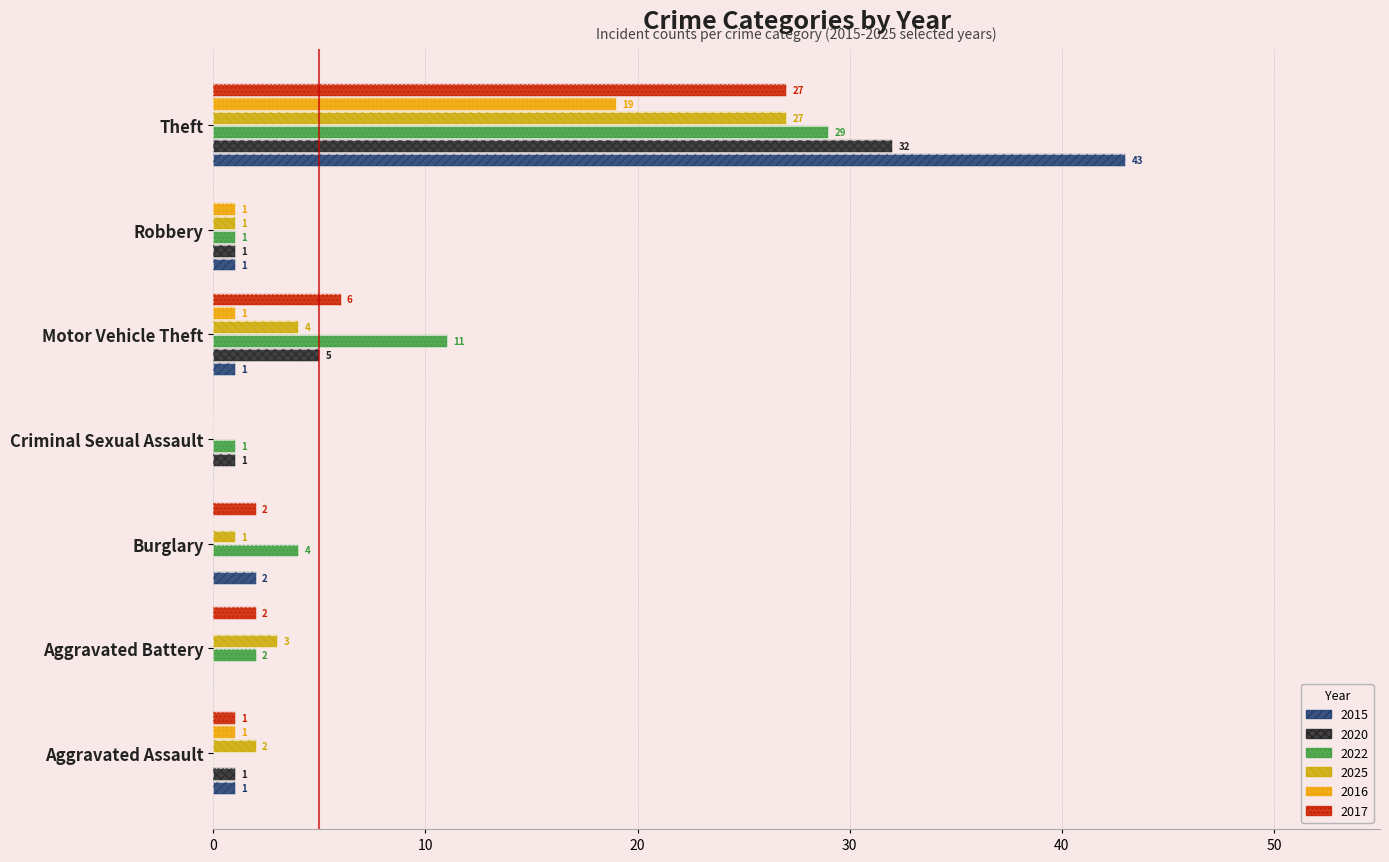

What is the total value across all series at Burglary?

9